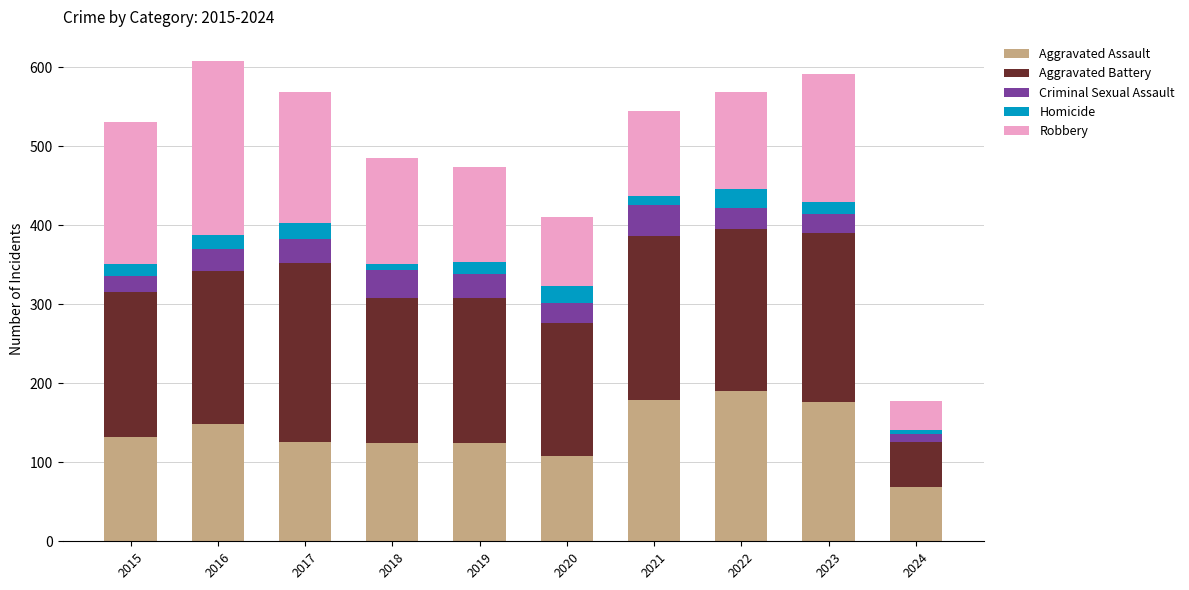

At which label does Aggravated Assault reach its minimum?

2024